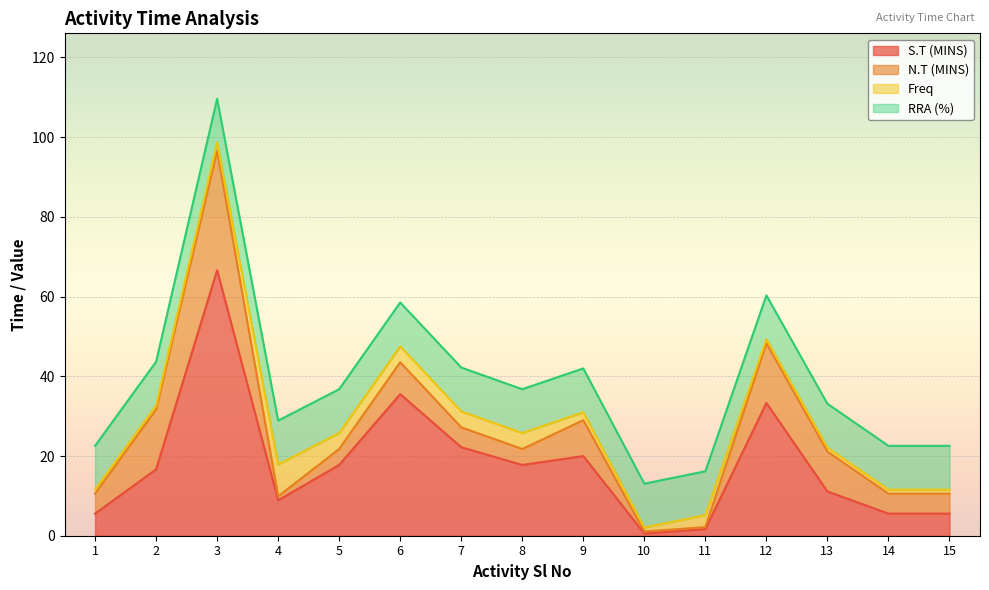

How many lines are shown in the chart?

4